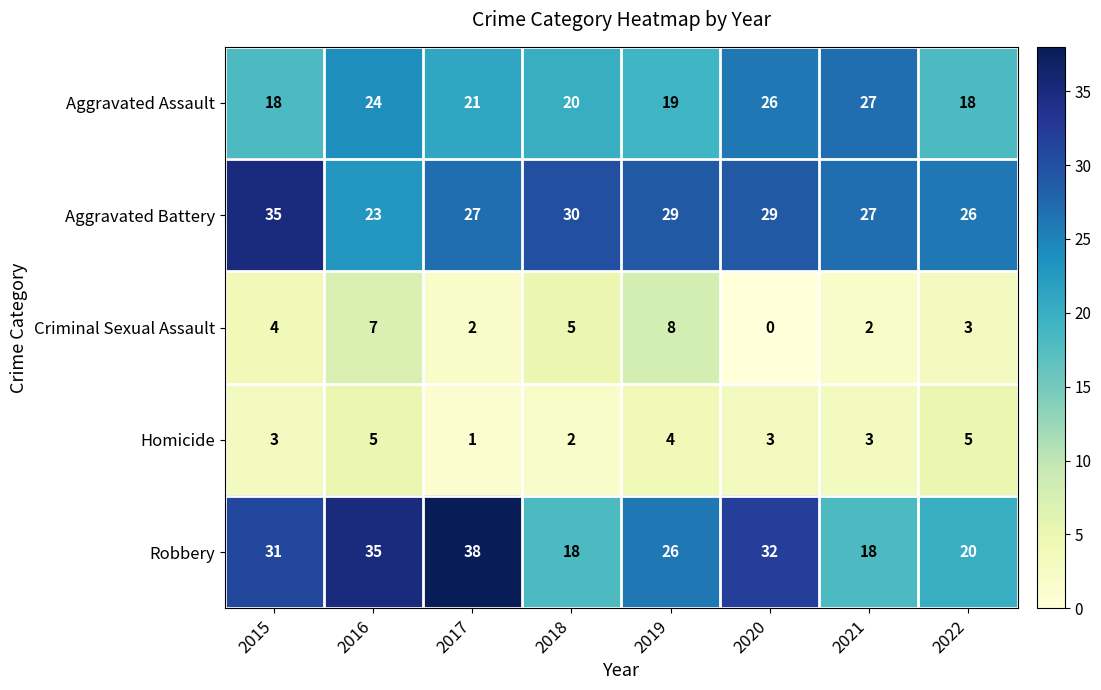

What is the average value of the Aggravated Assault series?

22